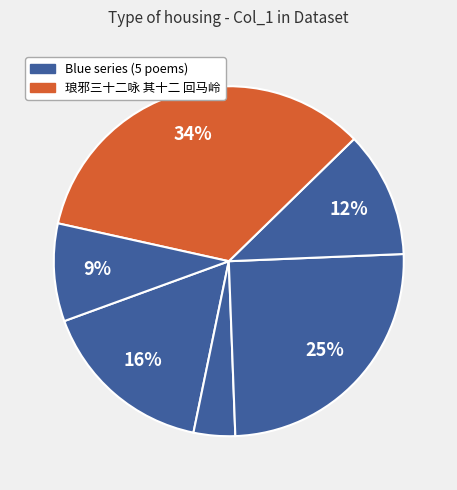

How many slices are in this pie chart?

6